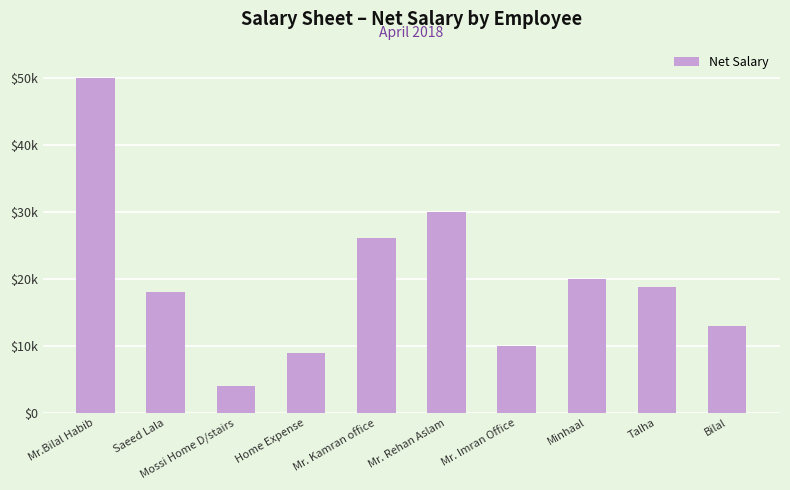

Where is the data nearest to the value 27000?

Mr. Kamran office